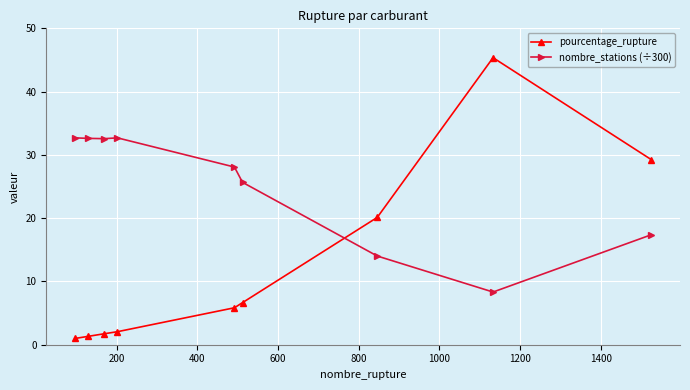

True or false: pourcentage_rupture has more than 0 points higher than both neighbors.

True